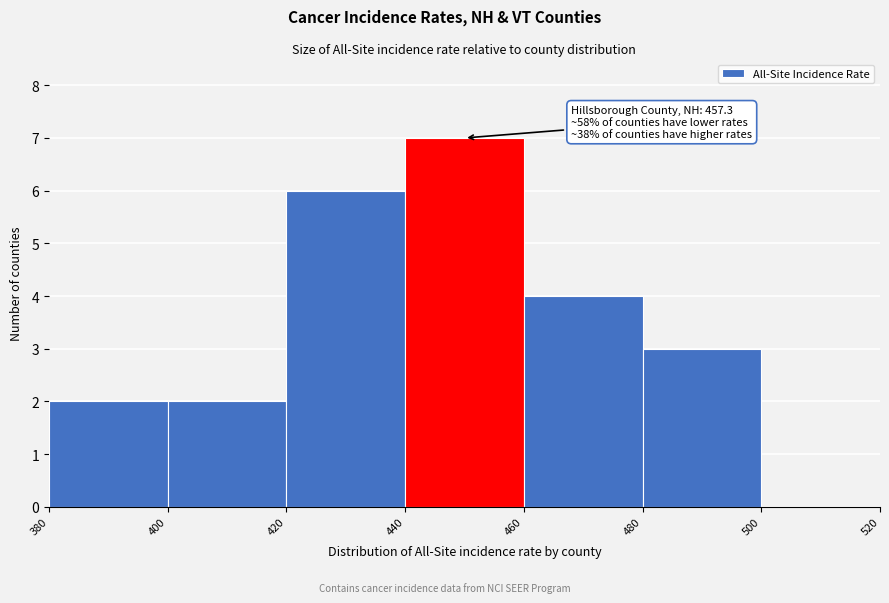

Which range on the x-axis has the tallest bar?

440 to 460